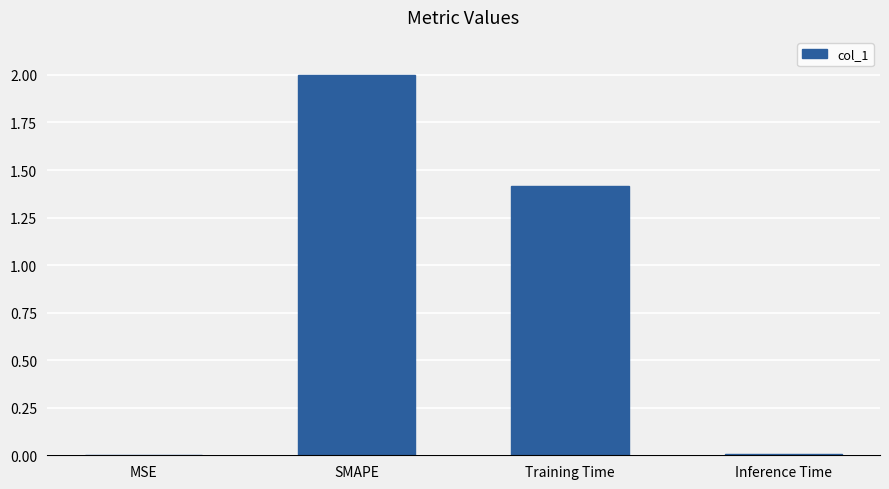

What is the sum of the values at Training Time and MSE?

1.4